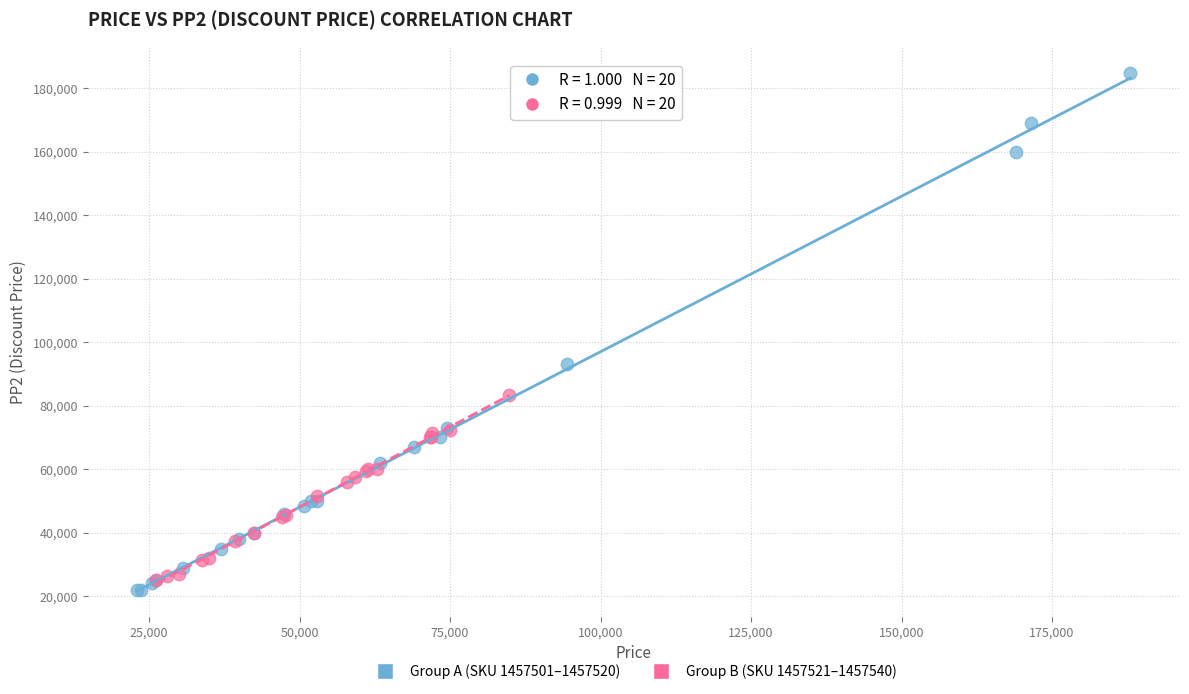

Which series has the widest spread of Y values?

Group A (SKU 1457501–1457520)